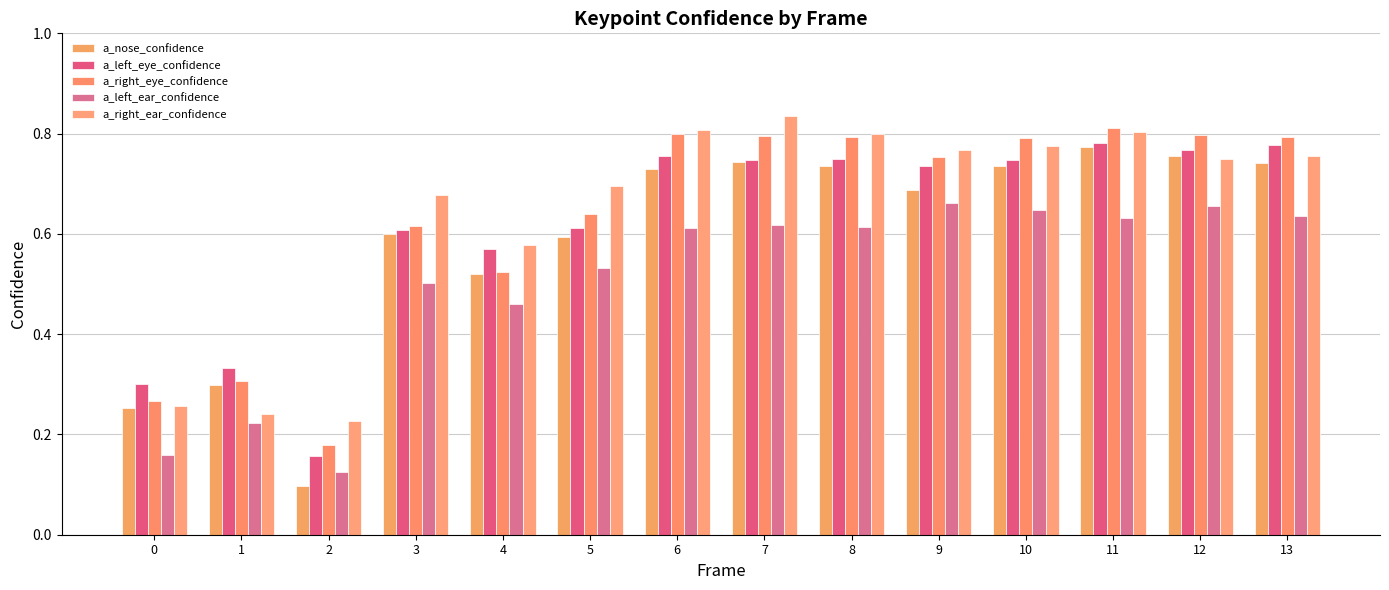

How many a_left_ear_confidence values are between 0 and 1?

14